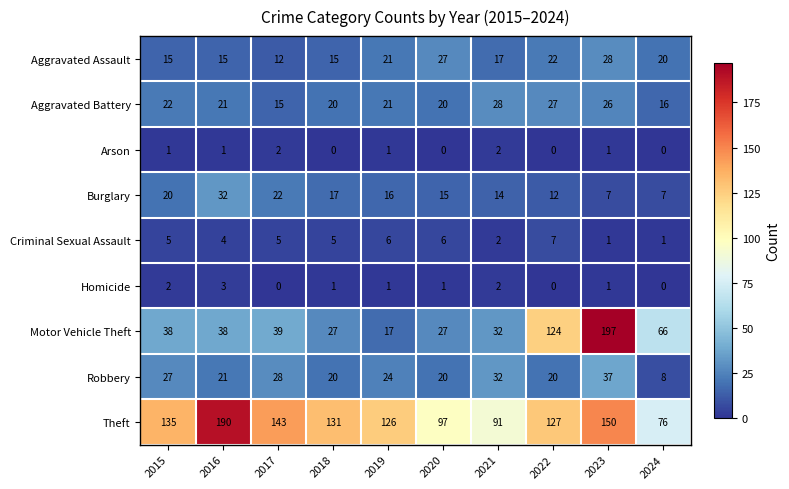

What is the difference between the highest and lowest values at 2023?

196